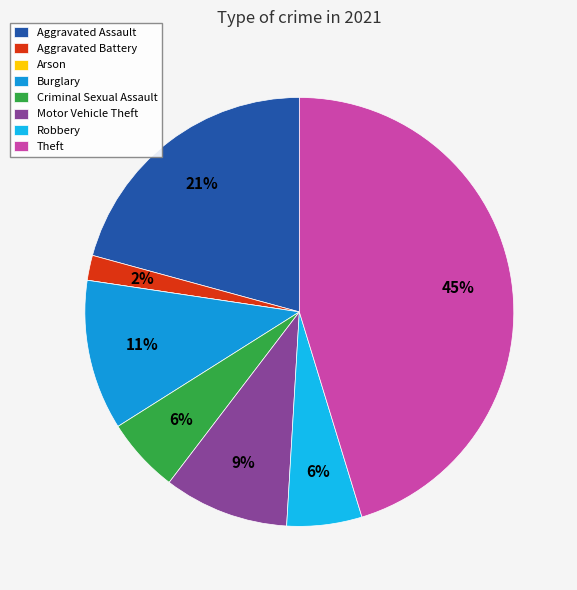

To the nearest percent, what percentage of the pie is Aggravated Assault?

21%